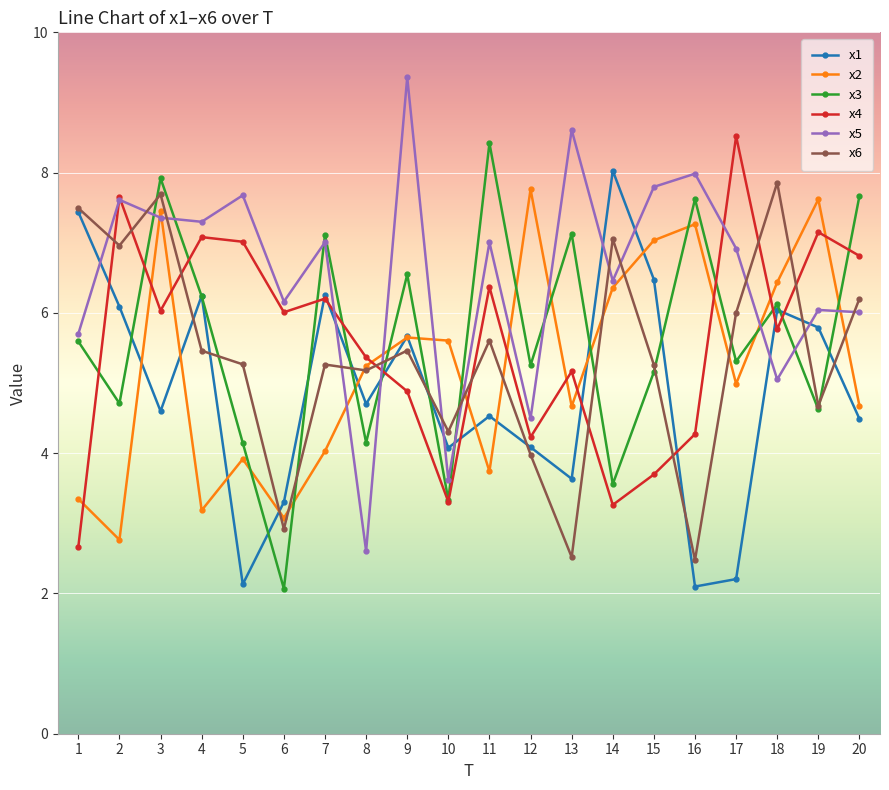

What is the average value of the x5 series?

6.5